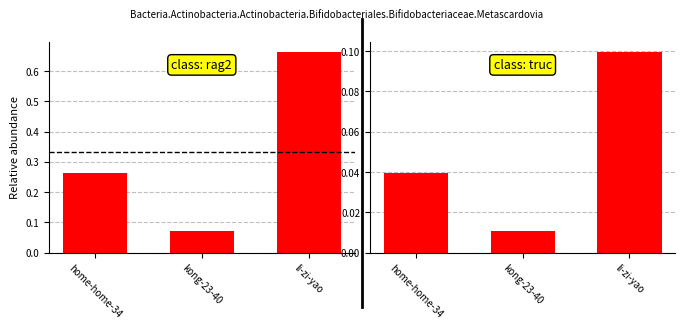

What is the change in value from home-home-34 to li-zi-yao?

+0.1